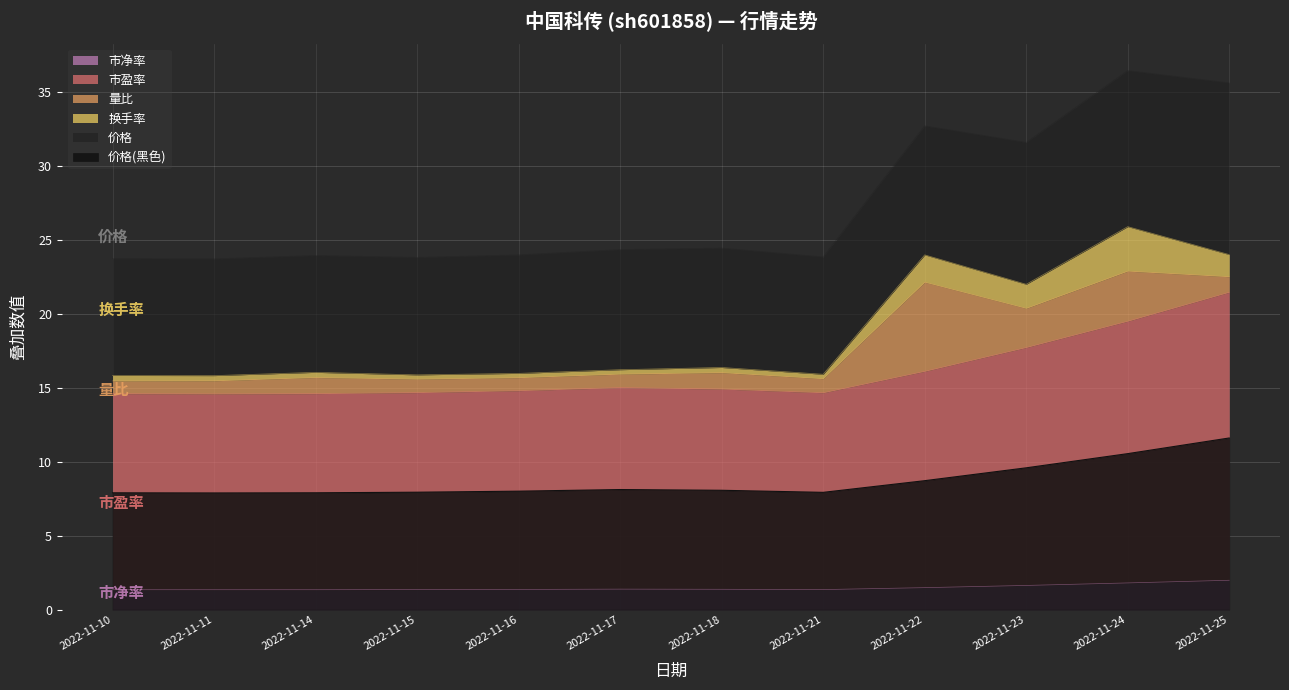

Between 2022-11-21 and 2022-11-23, which is larger?

2022-11-23